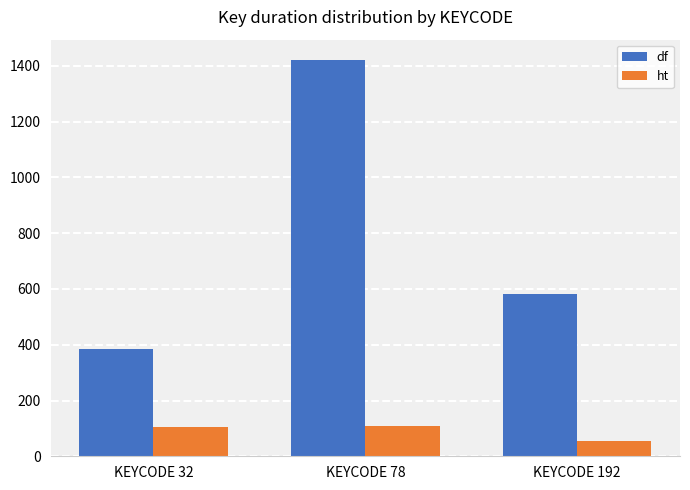

How many bars are there in each group?

2